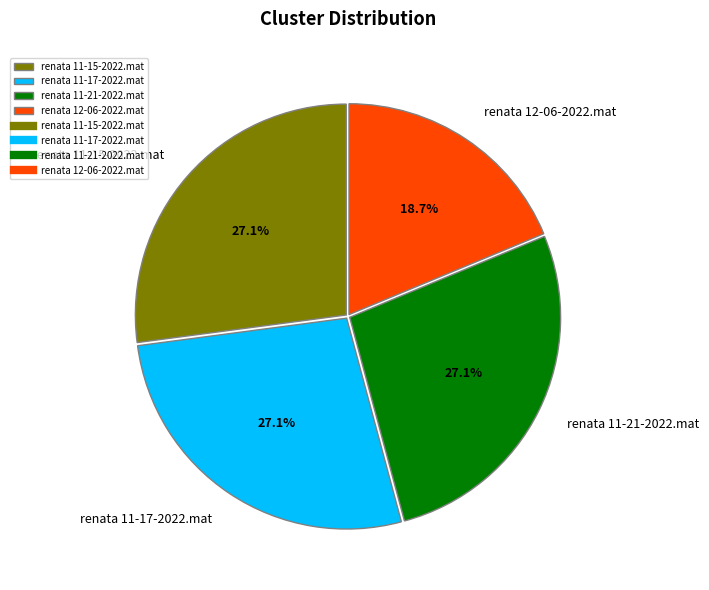

Between renata 11-21-2022.mat and renata 12-06-2022.mat, which is larger?

renata 11-21-2022.mat